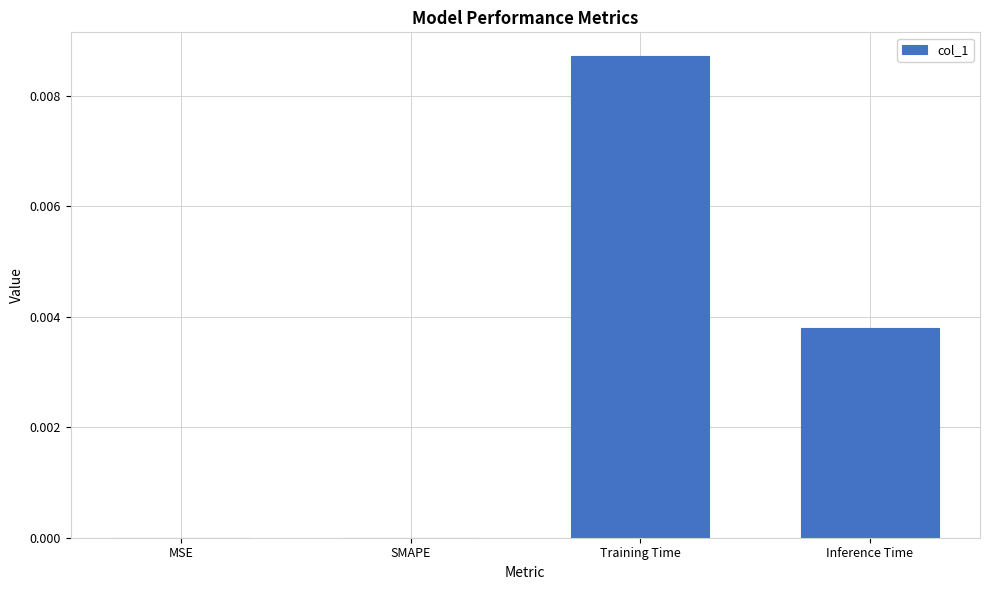

At which category does the chart reach its peak across all series?

Training Time